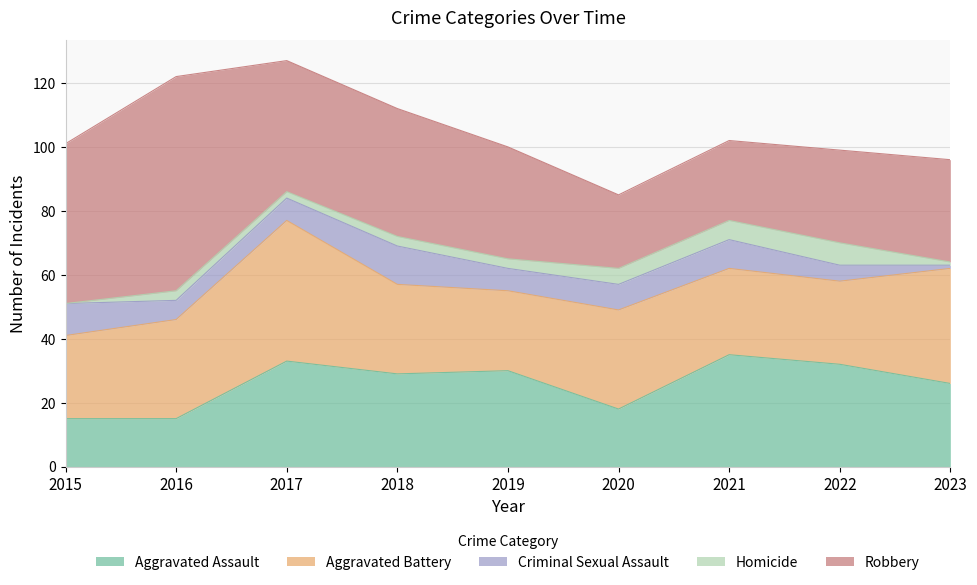

At which category is the sum across all series the highest?

2017